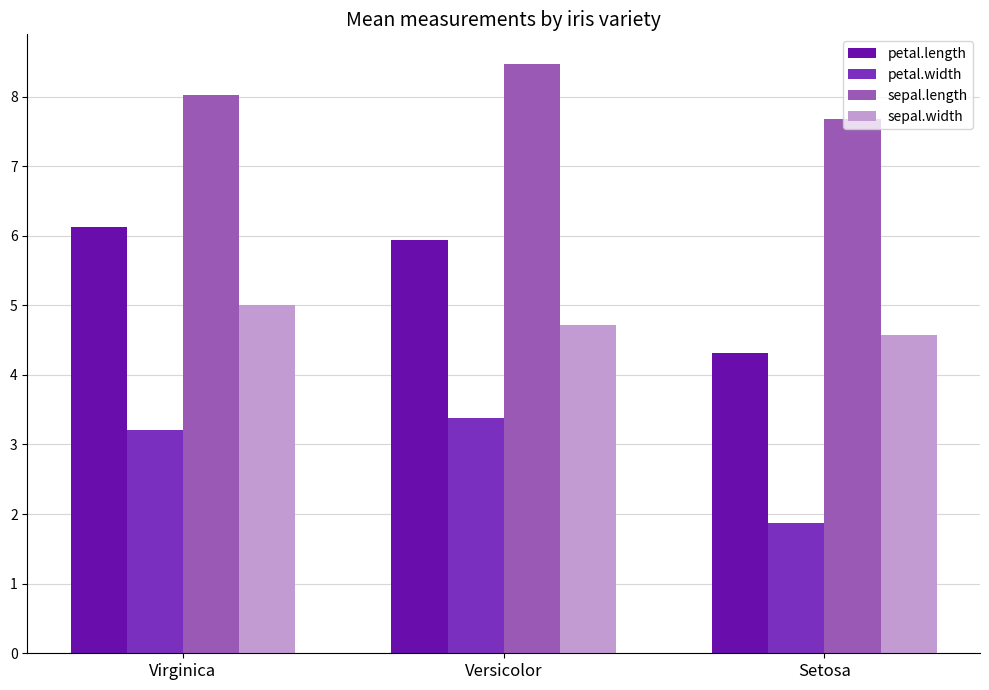

True or false: petal.length has a value of 5.9 at Versicolor.

True